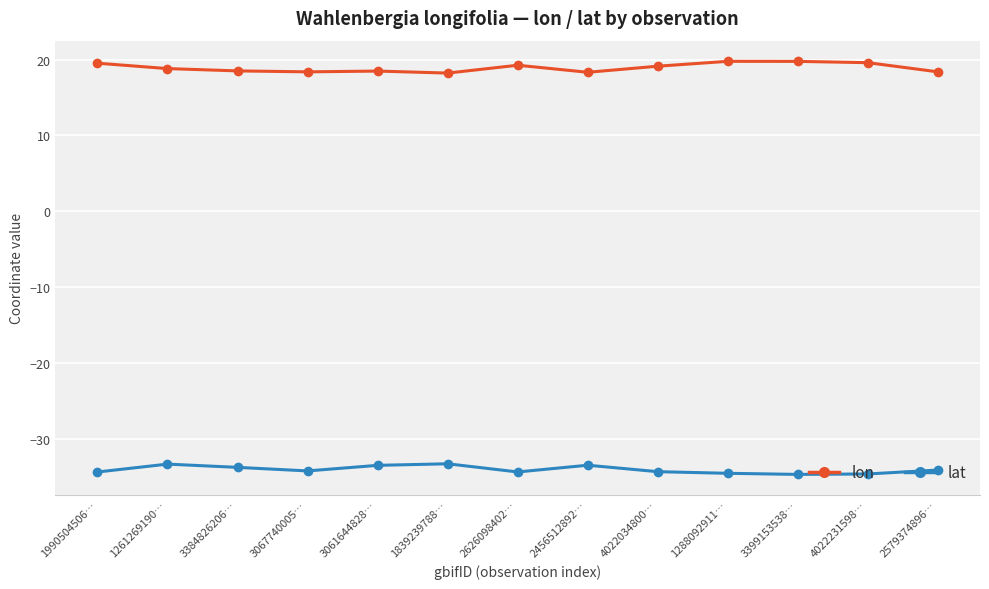

True or false: lat has more than 2 interior local peaks.

True